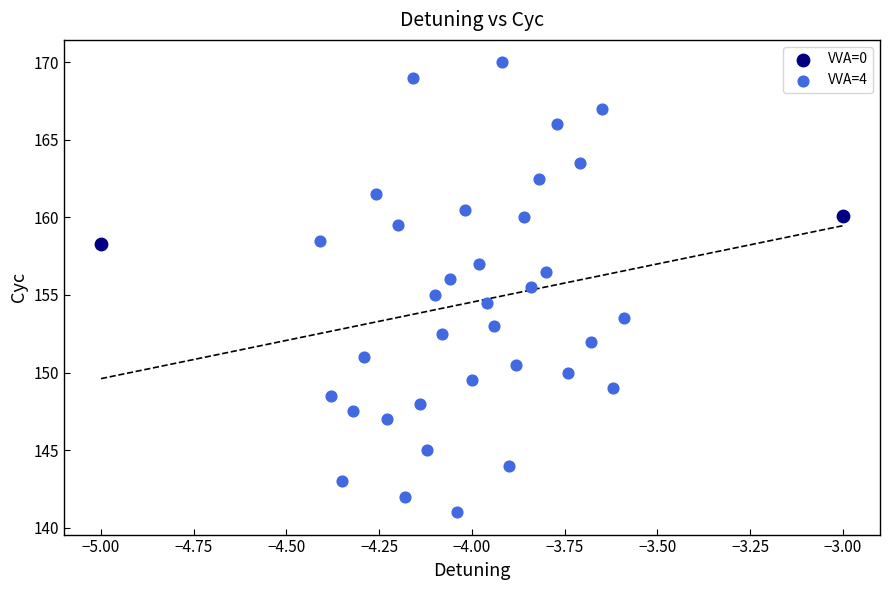

What are all the series names shown in the legend?

VVA=0, VVA=4